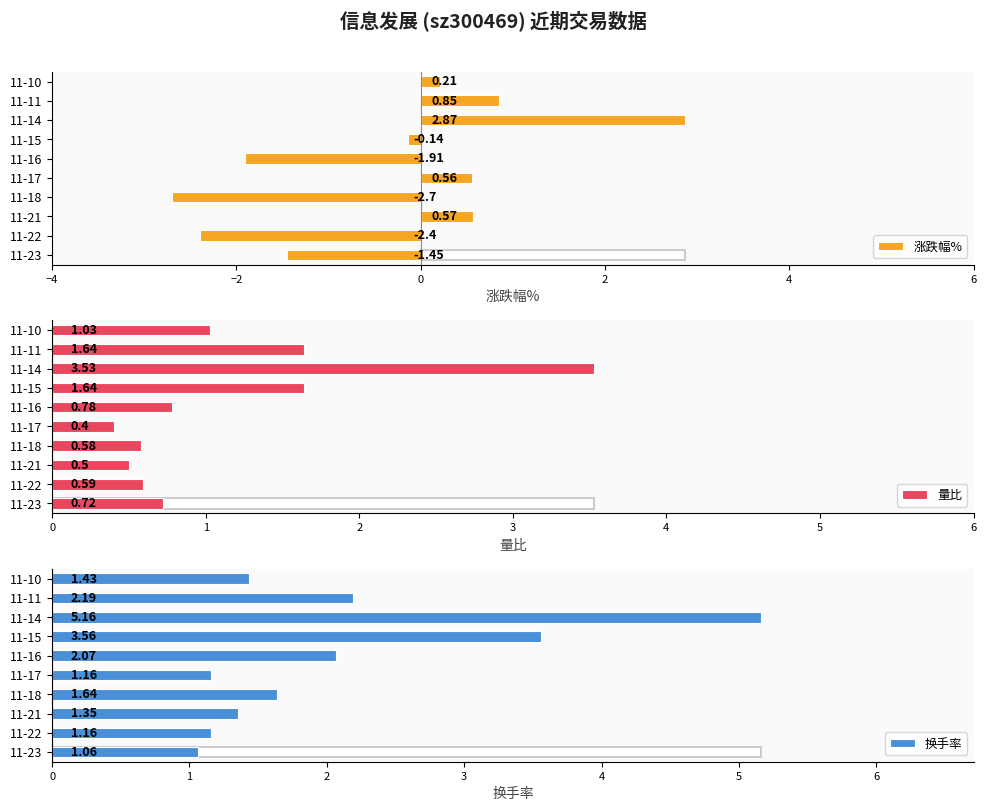

Which series has the largest total across all categories?

换手率